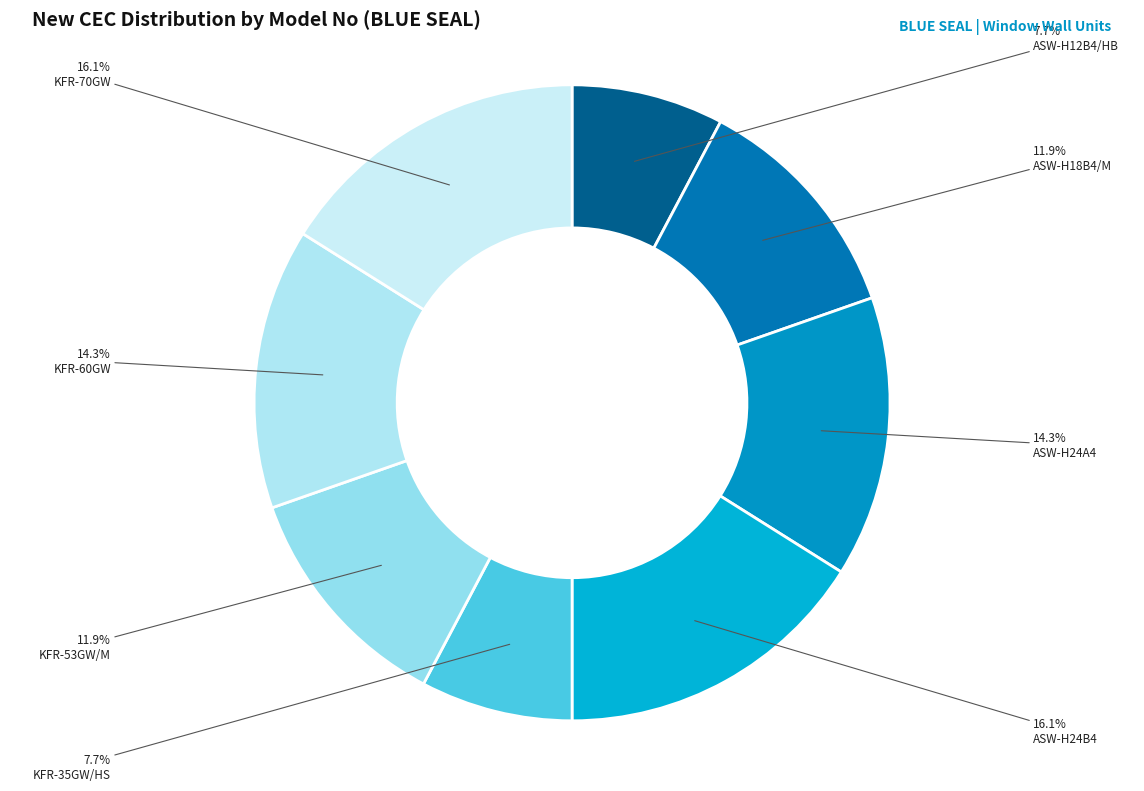

Is KFR-53GW/M the majority of the pie?

No